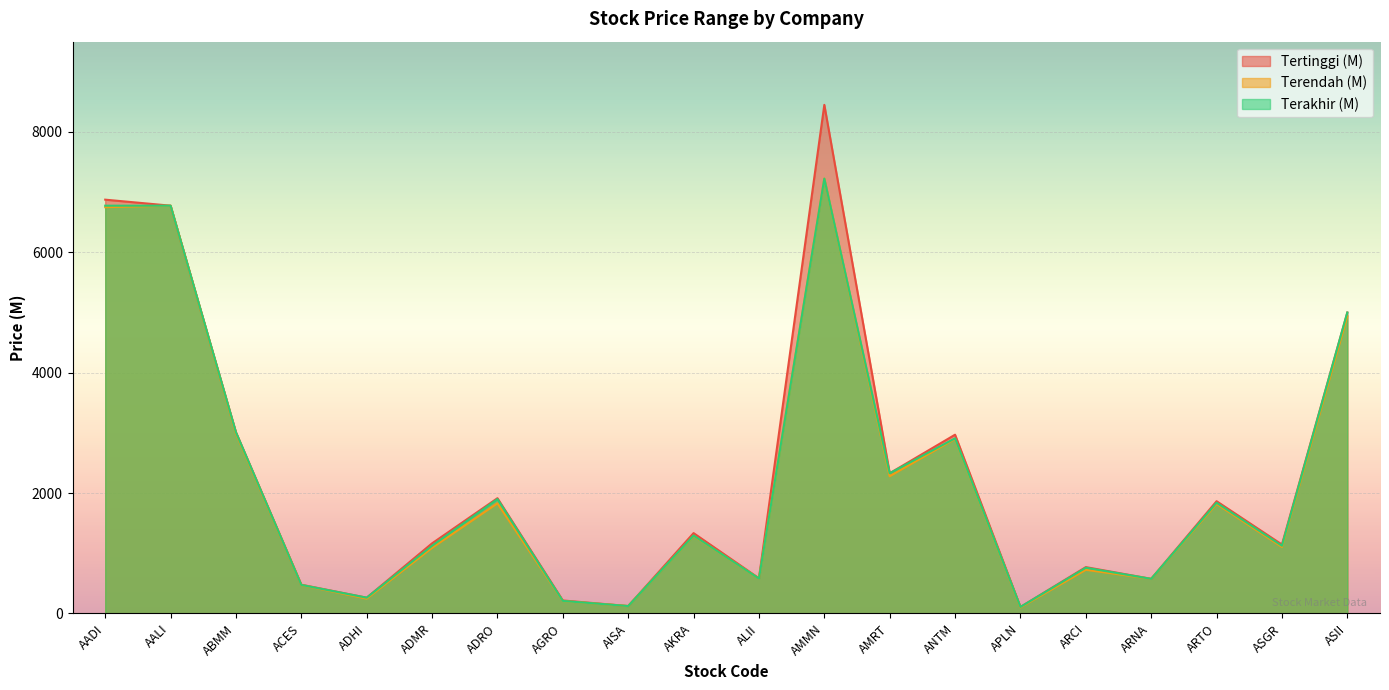

True or false: Terendah (M) has more than 0 points higher than both neighbors.

True